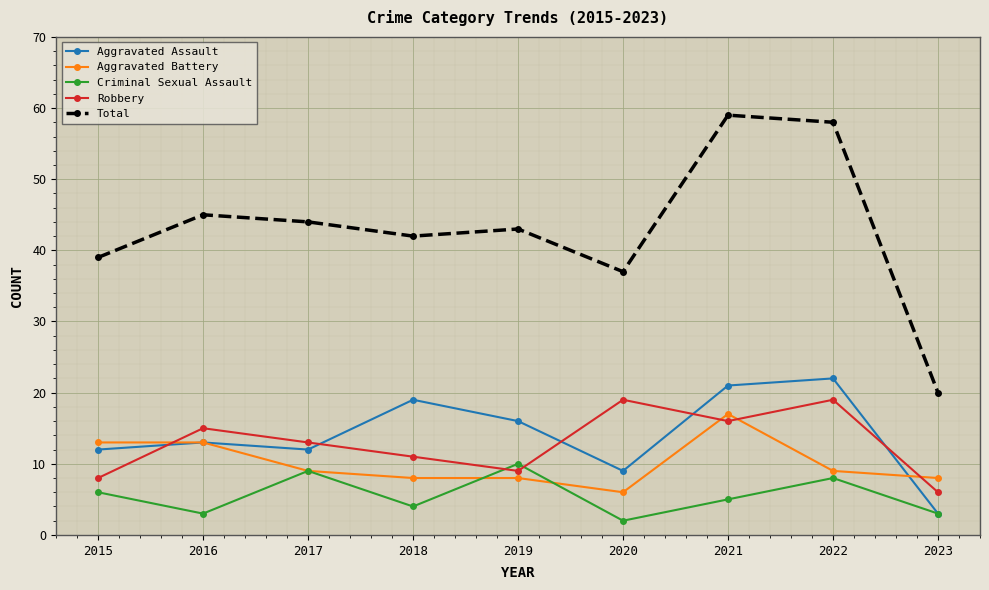

What is the difference between the maximum and minimum values in the Aggravated Assault series?

19